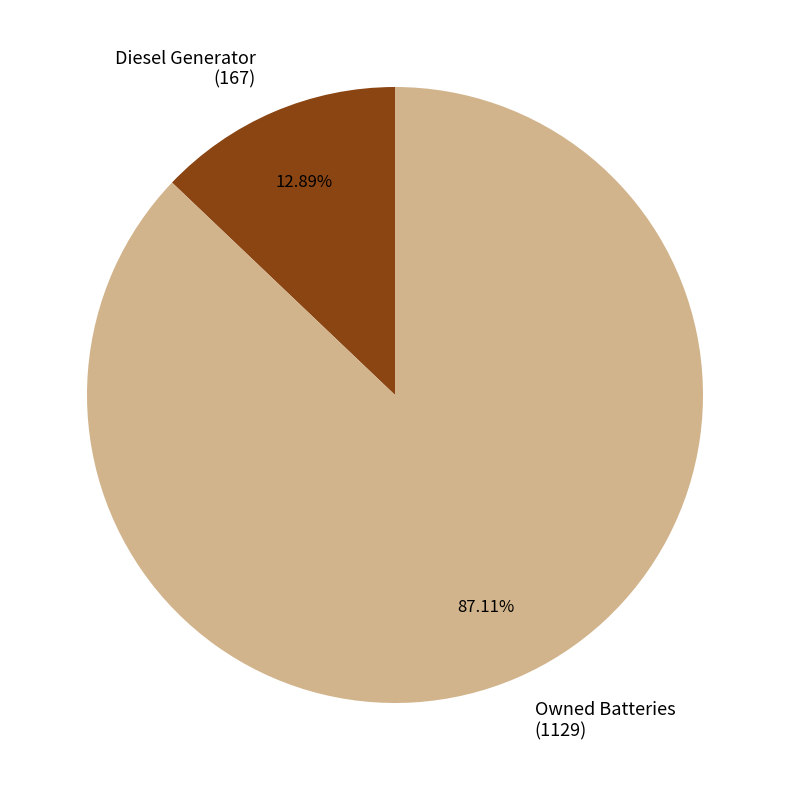

Rank the categories by value from lowest to highest.

Diesel Generator (167), Owned Batteries (1129)